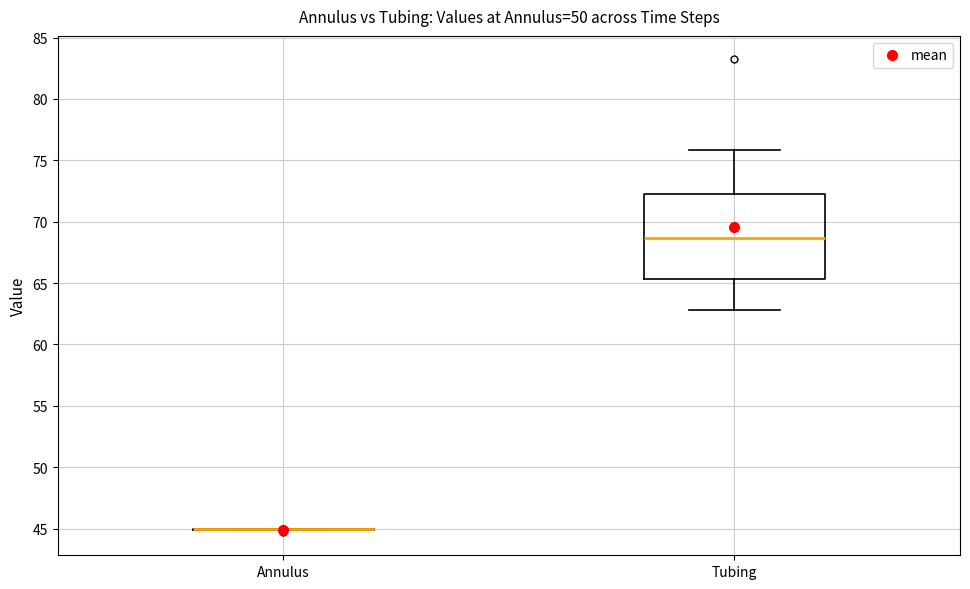

Comparing the boxes themselves (not the whiskers), which one is the tallest?

Tubing